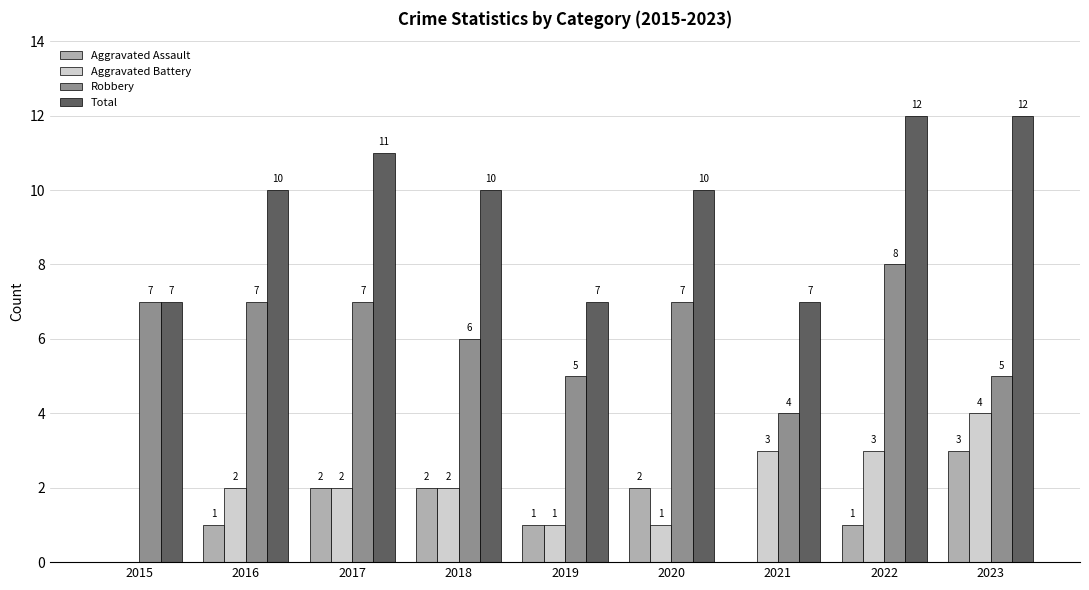

Is the value of Aggravated Assault at 2020 greater than the value of Robbery at 2018?

No